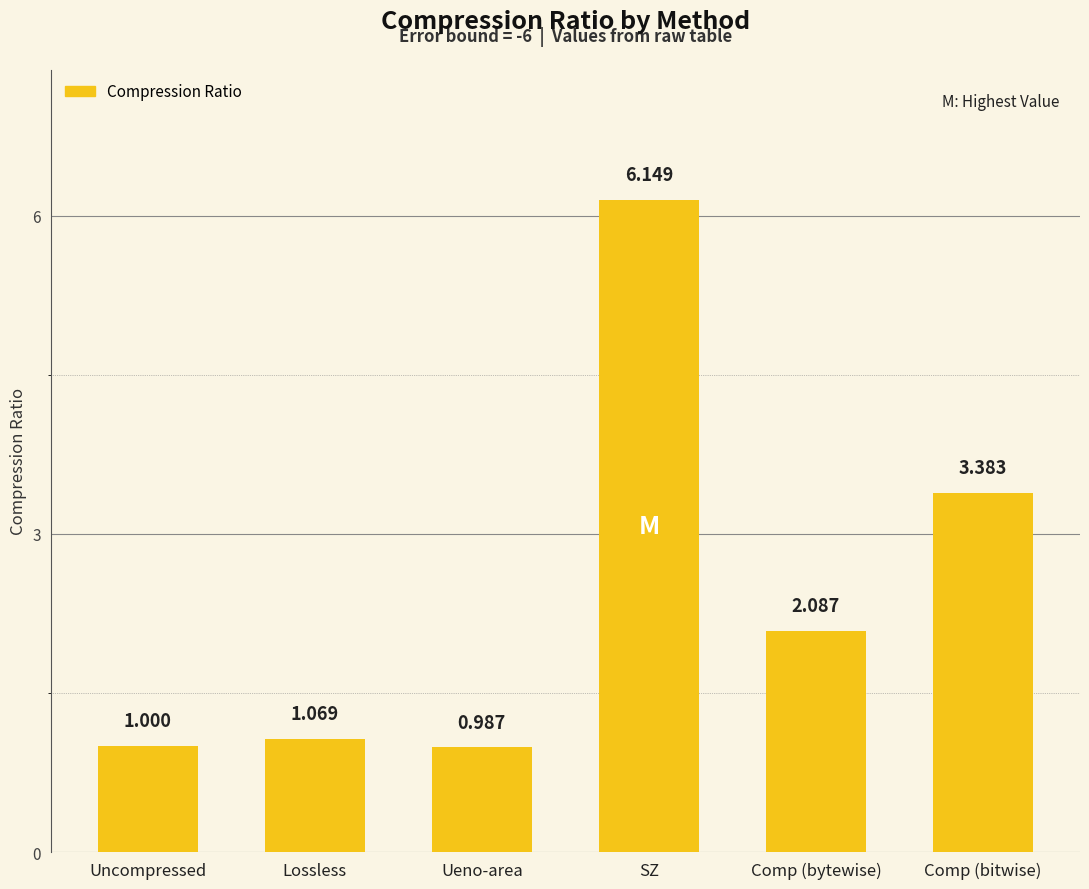

Between Ueno-area and Comp (bytewise), which is larger?

Comp (bytewise)